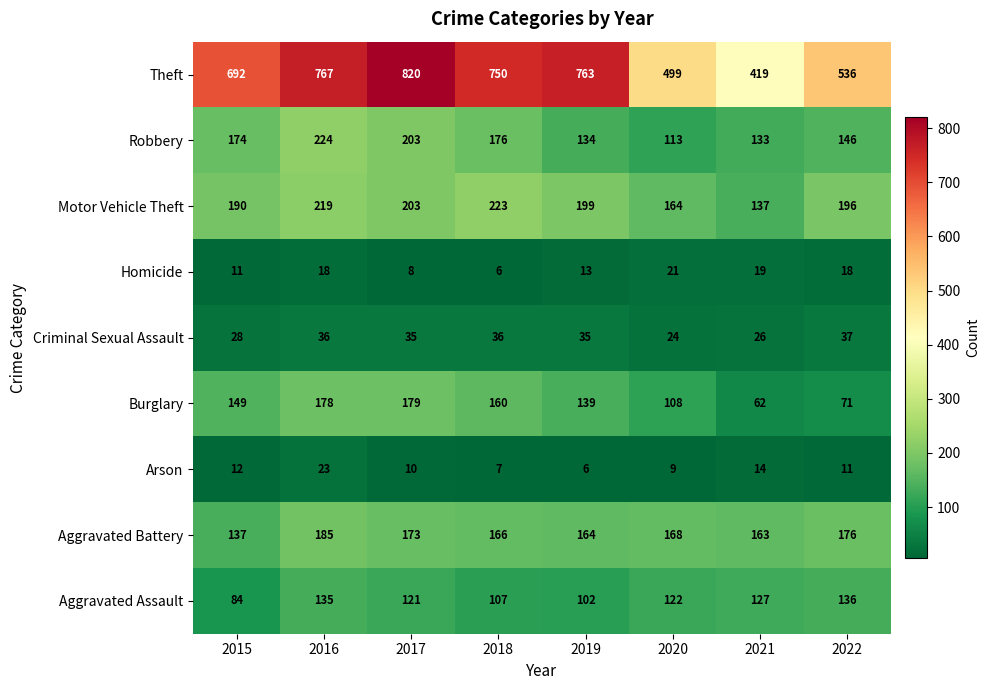

Read the Arson value at 2020.

9